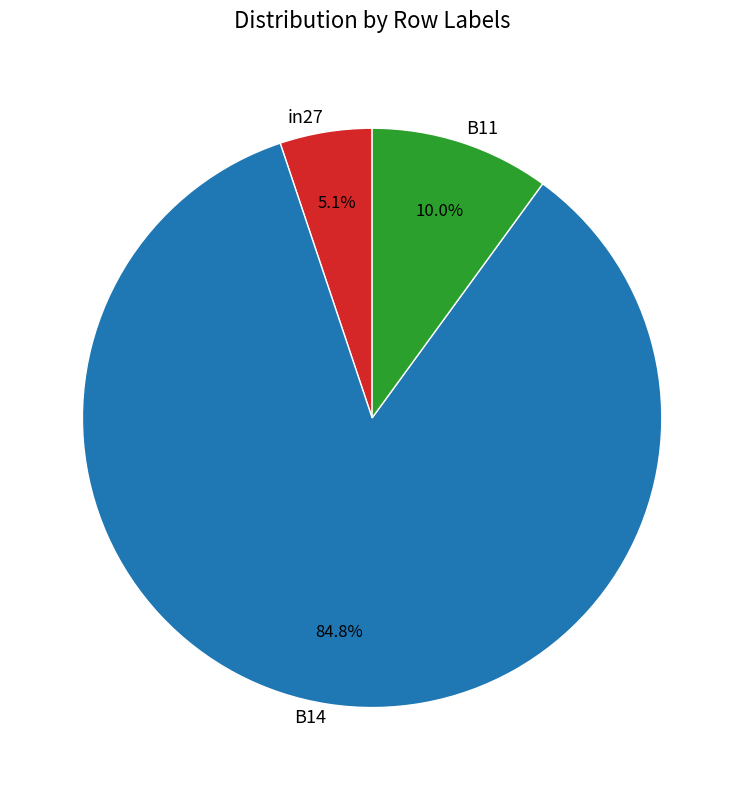

Which slice is the largest?

B14